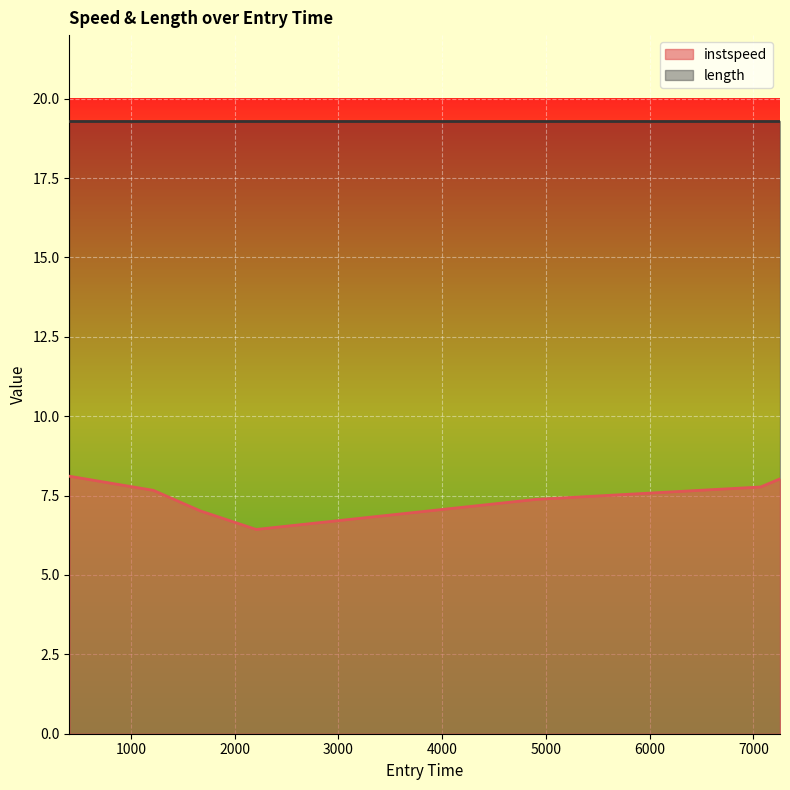

How many points are lower than both their immediate neighbors (excluding endpoints)?

1